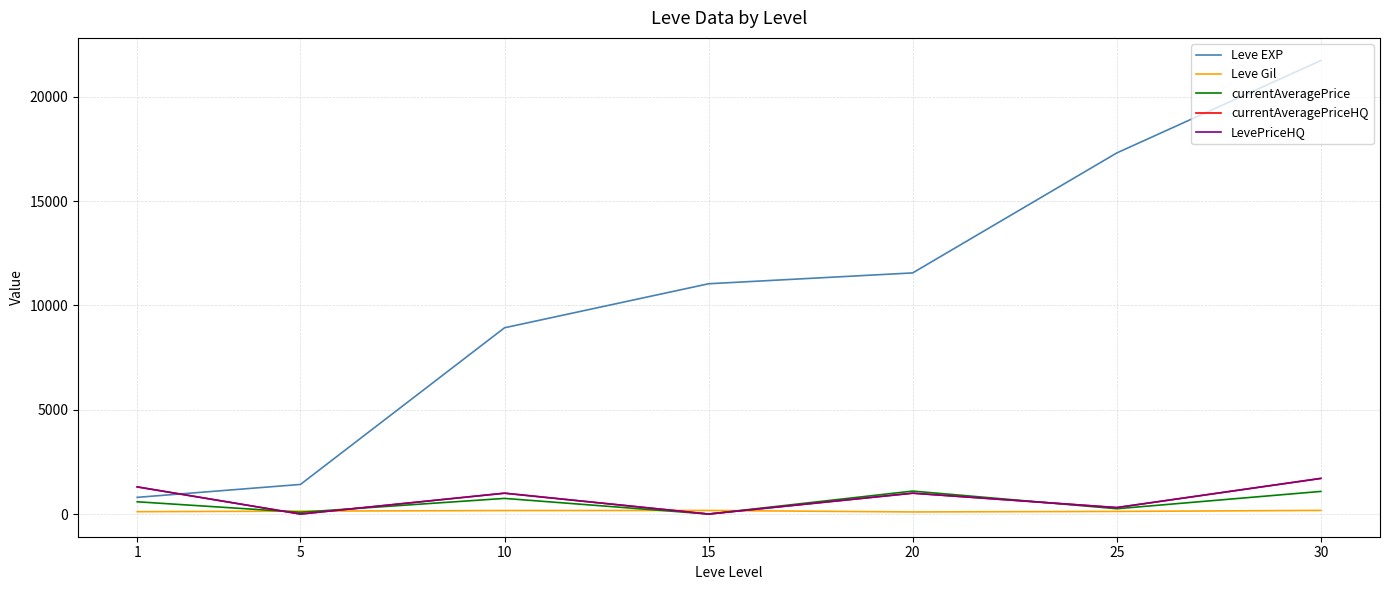

At which label is currentAveragePrice closest to 550?

1